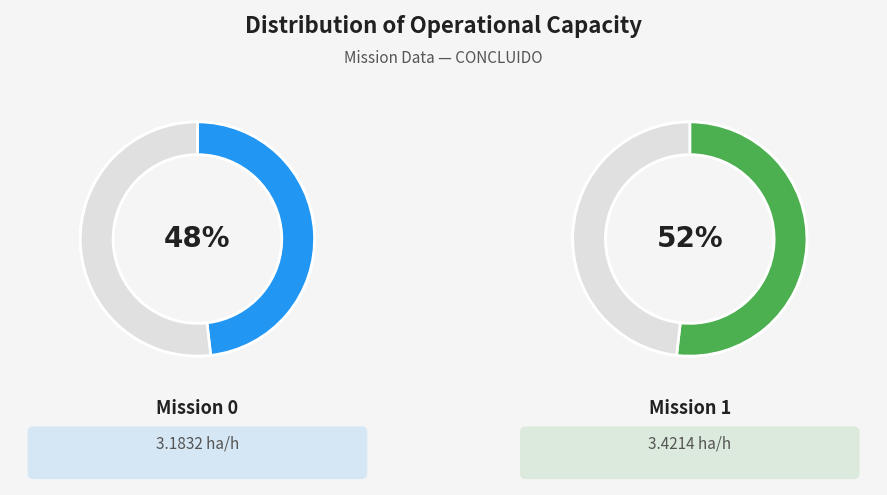

What is the largest slice in the pie chart?

1